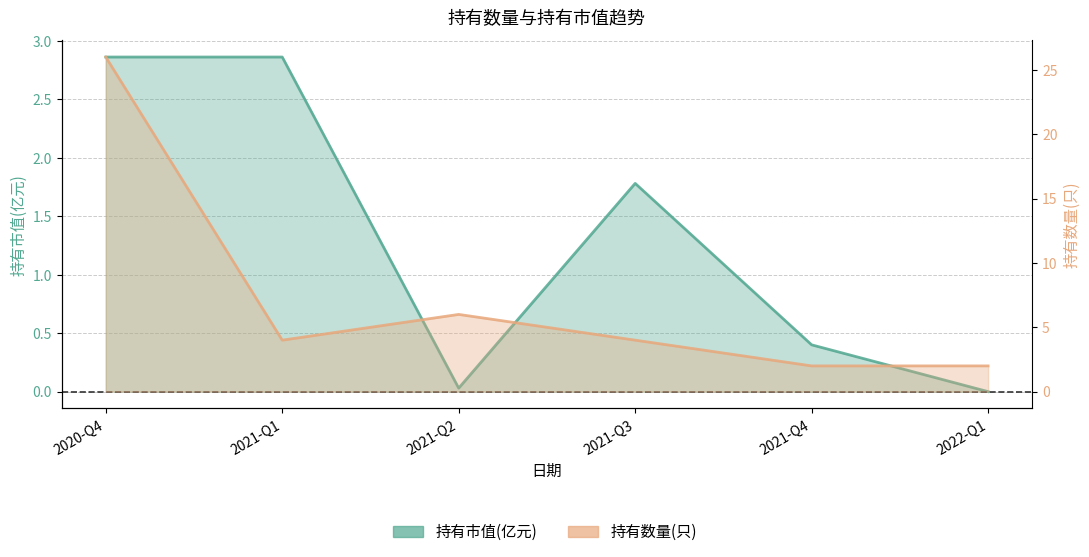

At which label does 持有市值(亿元) reach its minimum?

2022-Q1